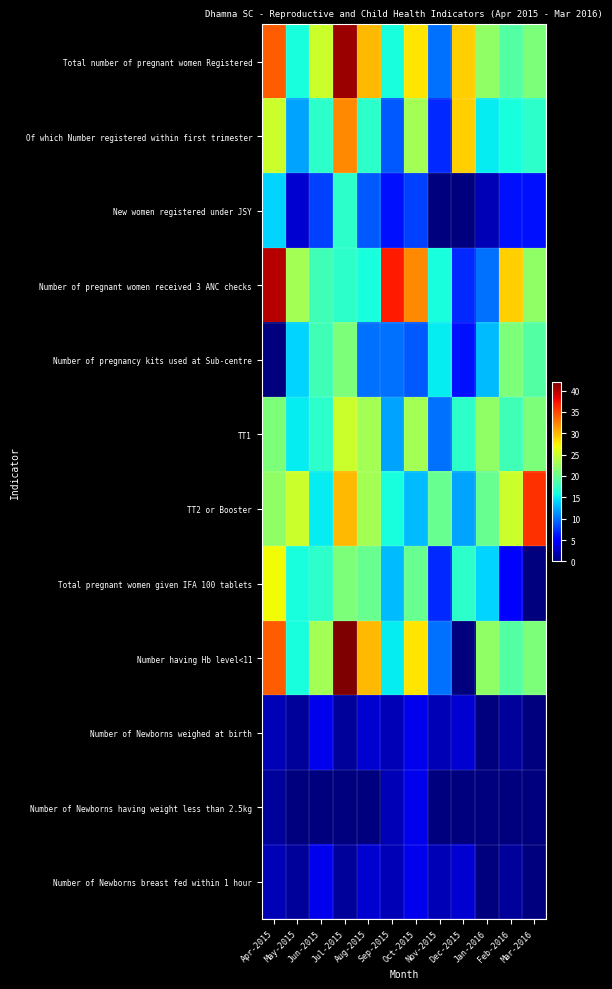

How many data points does each series have?

12